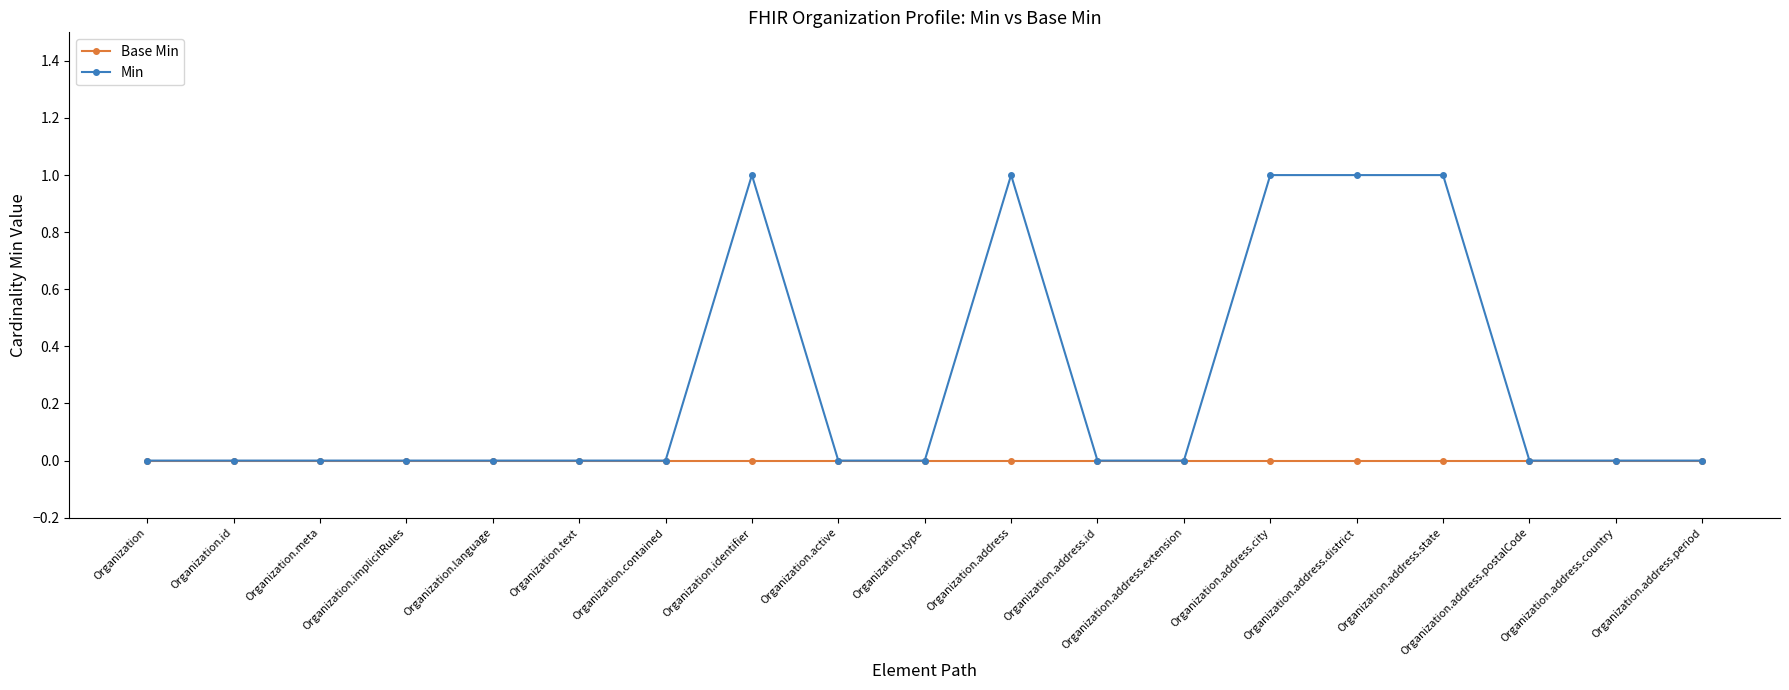

List the series in order of their peak value, lowest first.

Base Min, Min